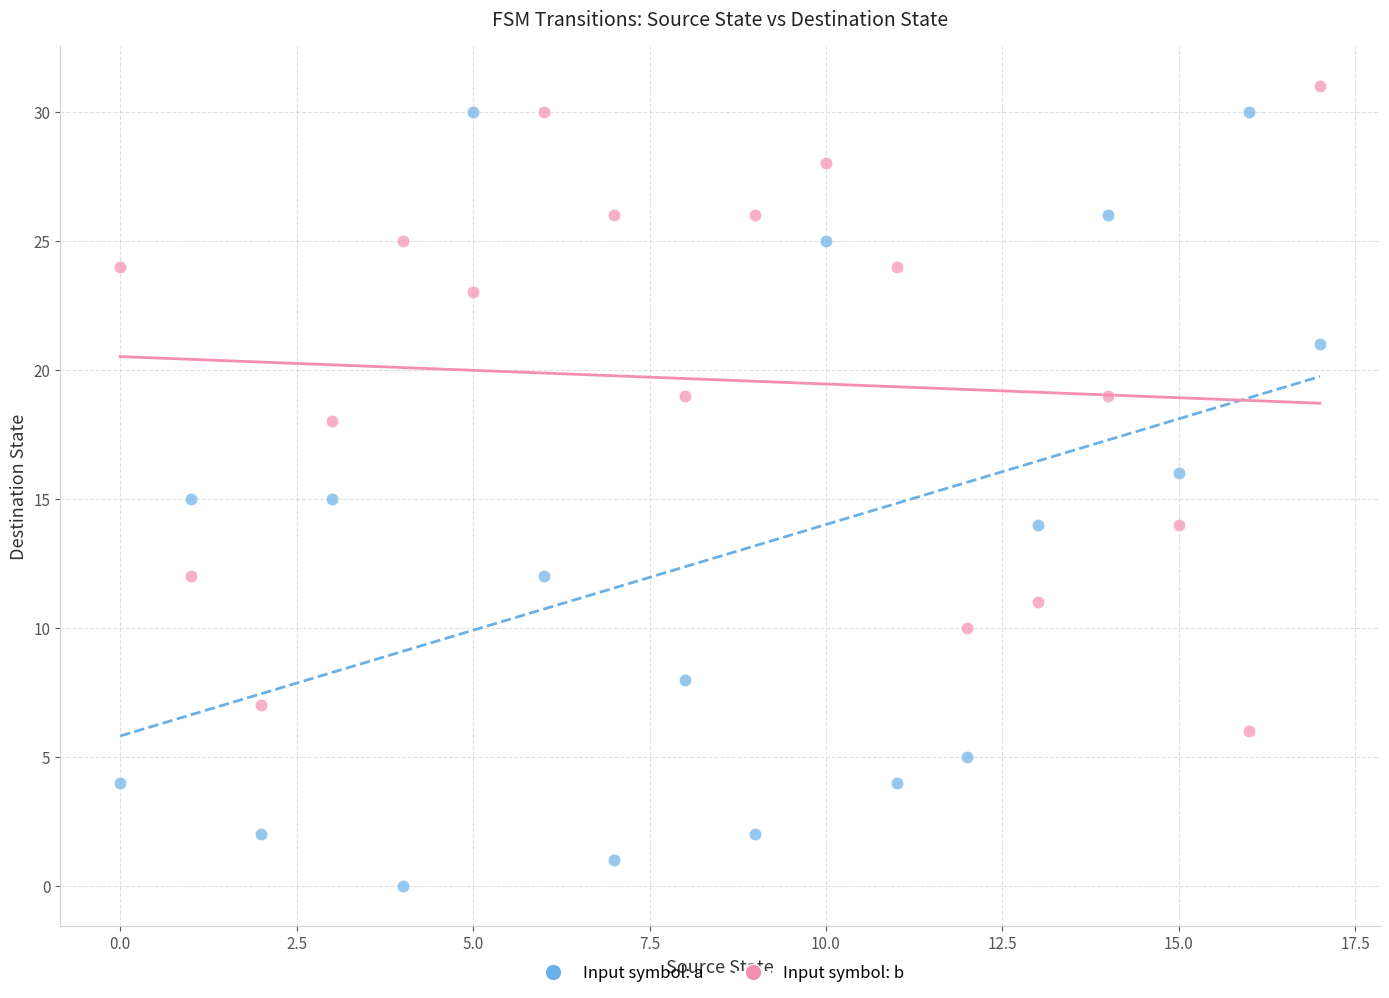

Which series contains the lowest Y value?

Input symbol: a